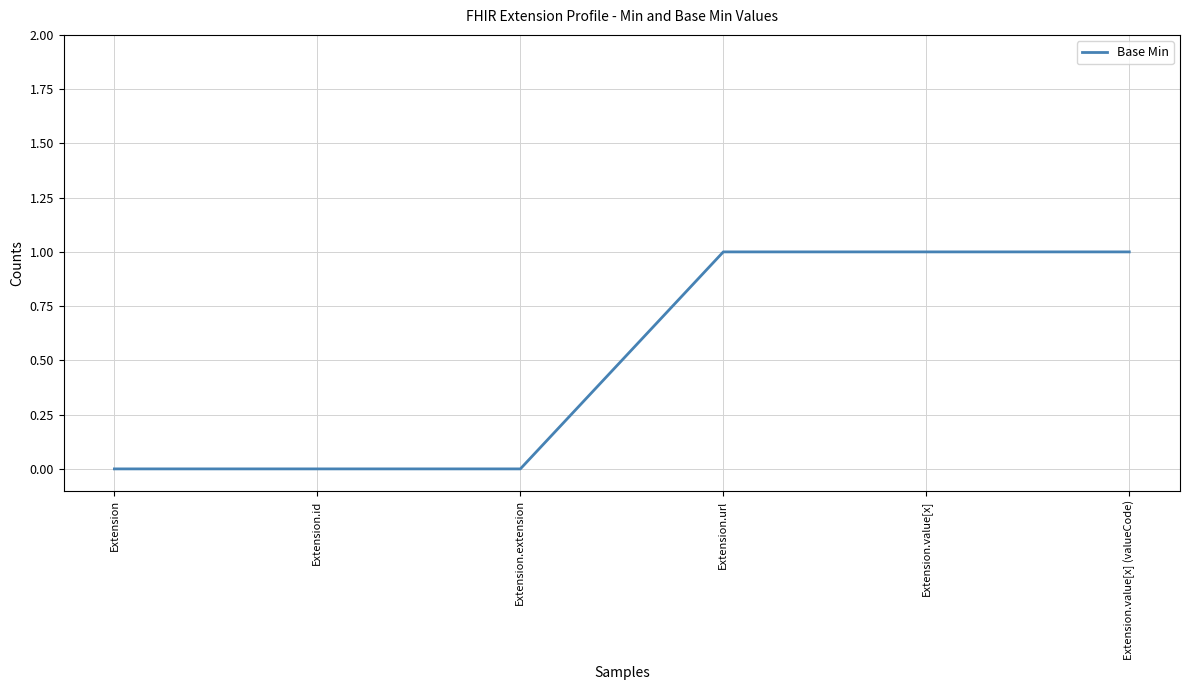

What is the sum of the values at Extension.value[x] (valueCode) and Extension.value[x]?

2